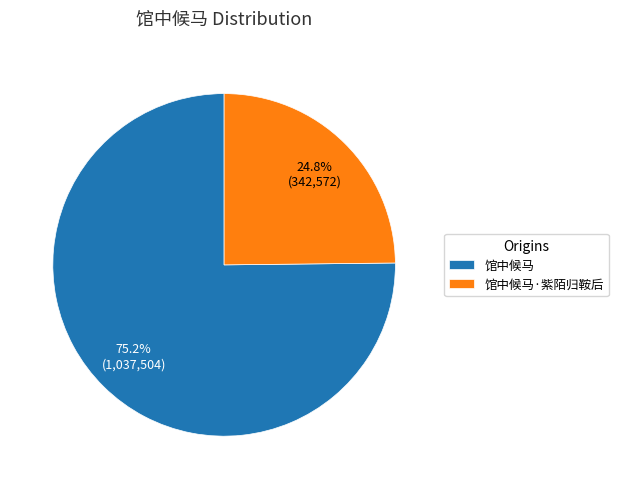

To the nearest percent, what portion does 馆中候马 represent?

75%